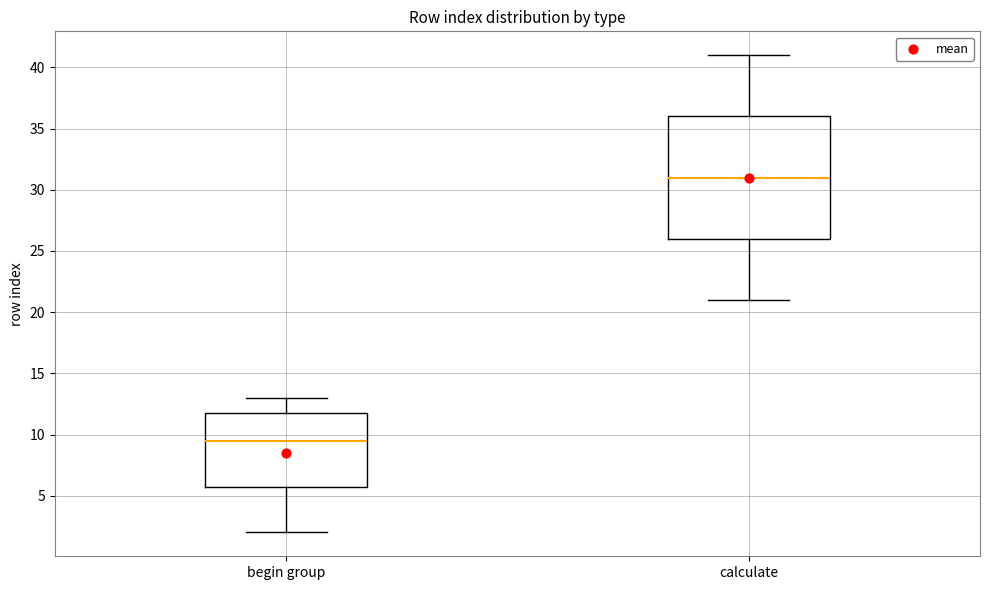

Reading left to right, transcribe this box plot: for each box, give where its median line is, the range the box spans, and where its two whiskers end, as read against the y-axis. The values are not printed on the chart, so give them approximately, as read against the axis.

begin group: median 9.5, box 6.0 to 12.0, whiskers 2.0 to 13.0
calculate: median 31.0, box 26.0 to 36.0, whiskers 21.0 to 41.0